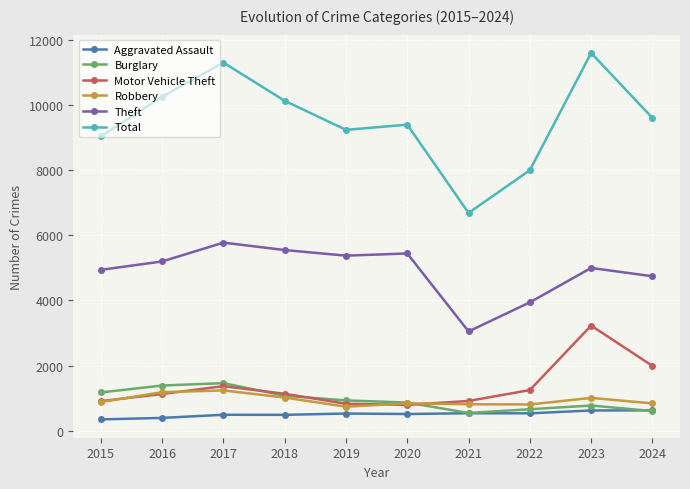

Is the value of Total at 2021 greater than the value of Motor Vehicle Theft at 2017?

Yes